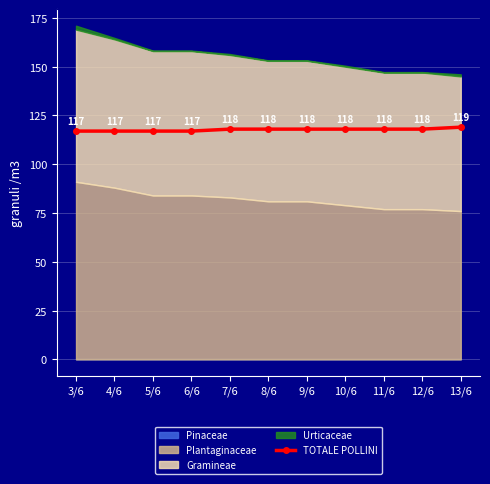

Count the values in the range 117 to 118.

10